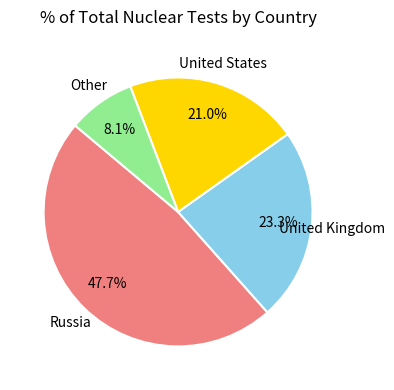

Is there any slice that represents more than half of the pie?

No